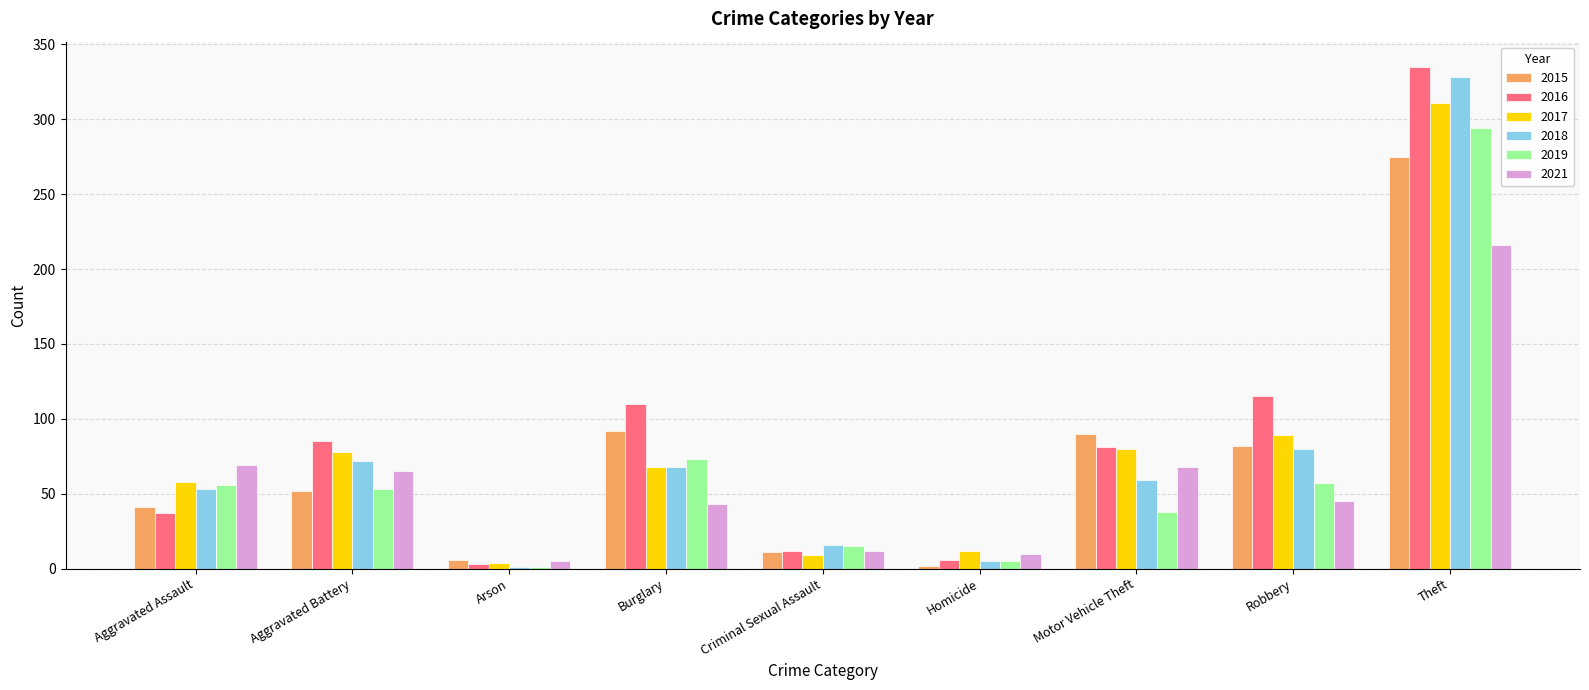

What is the sum of the 2017 values at Robbery and Arson?

93